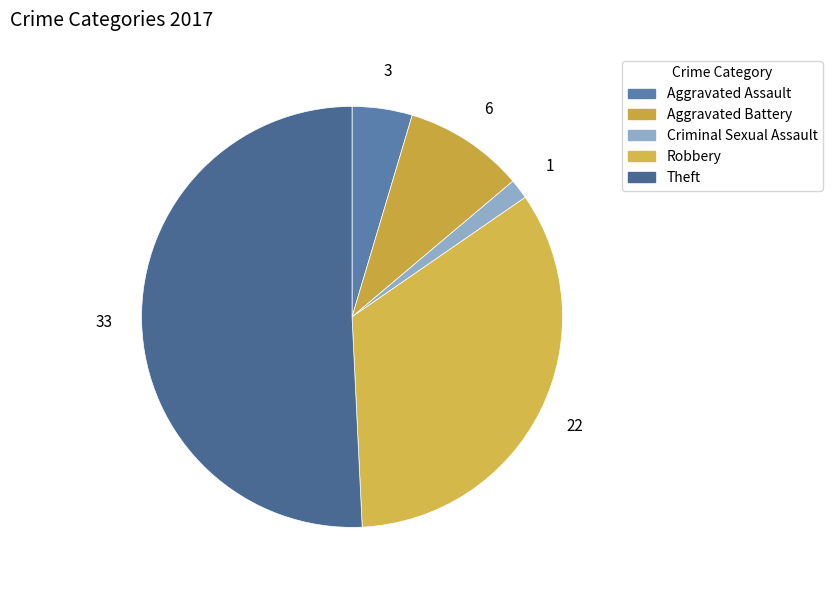

True or false: Robbery accounts for 48% of the total.

False